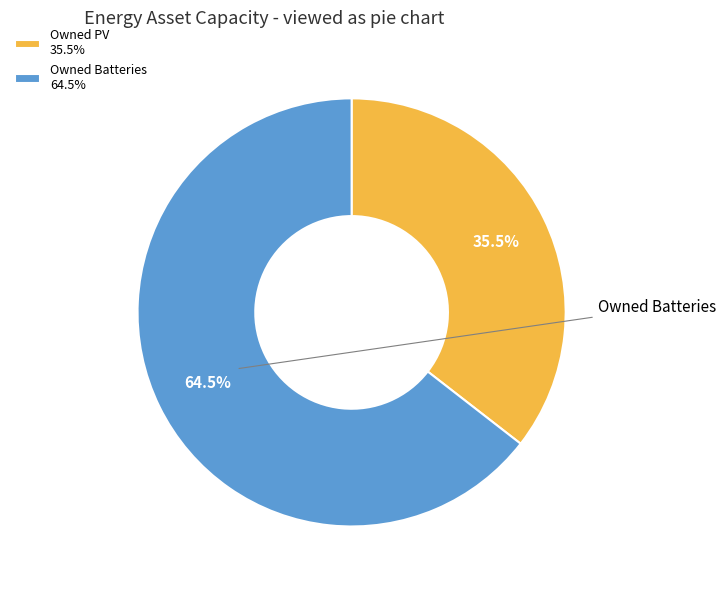

How many slices are in this pie chart?

2